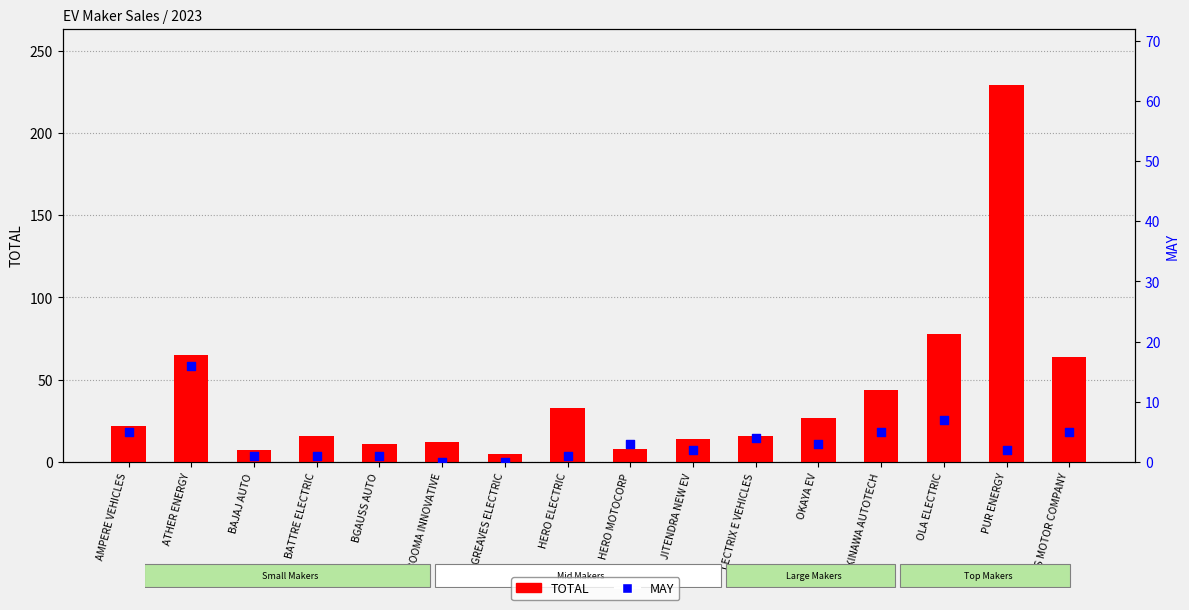

Which series contains the lowest Y value?

MAY